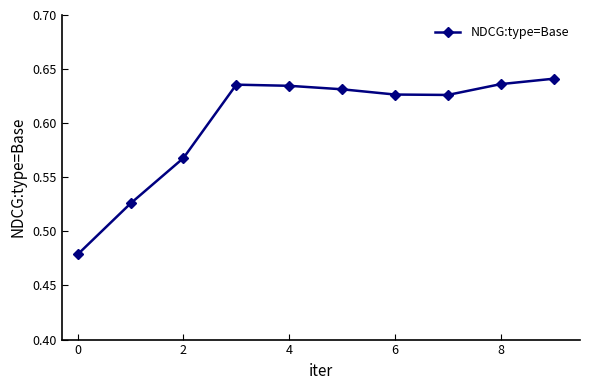

Count the values in the range 0 to 1.

10